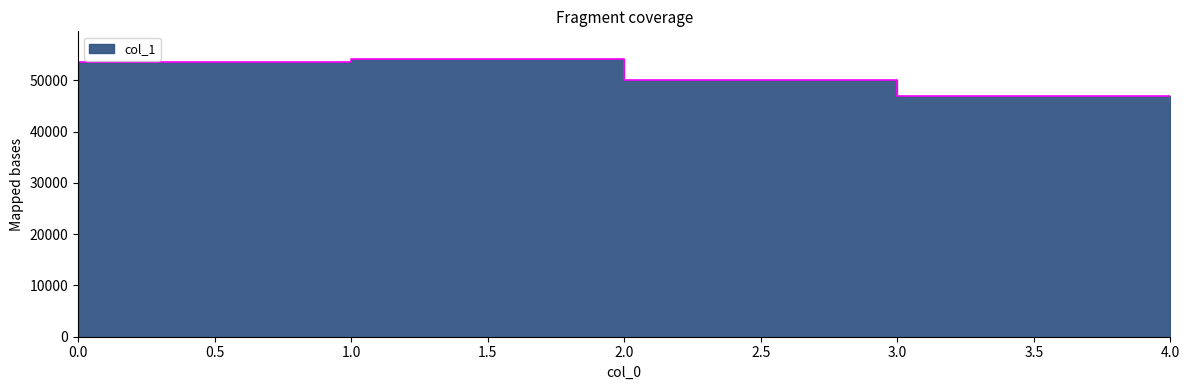

List the labels in order of value, largest first.

1, 0, 2, 3, 4